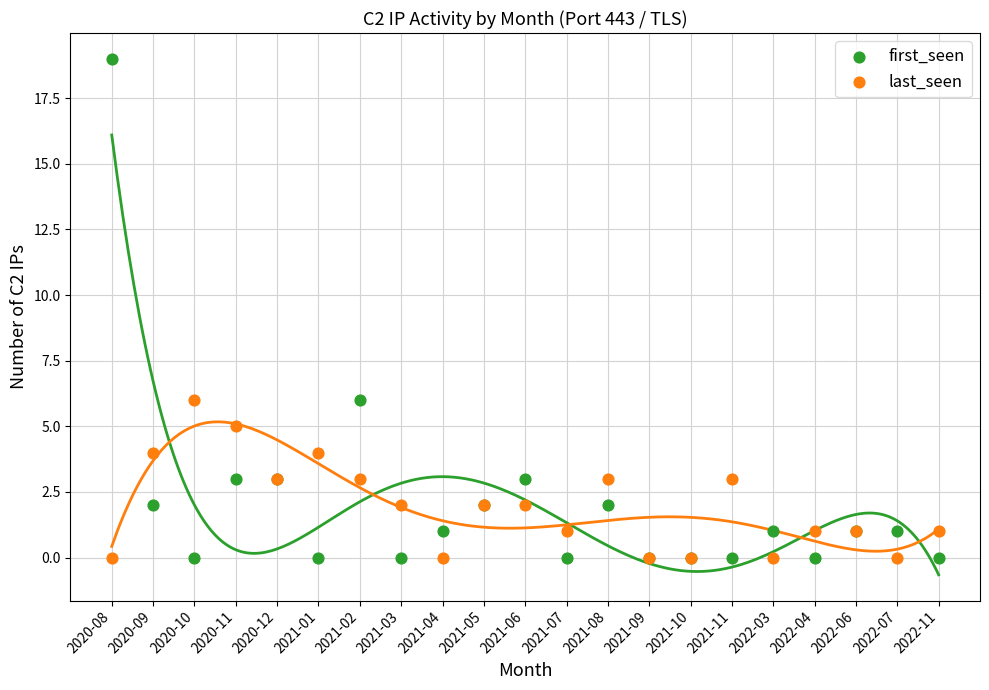

Which series reaches the maximum Y coordinate?

first_seen